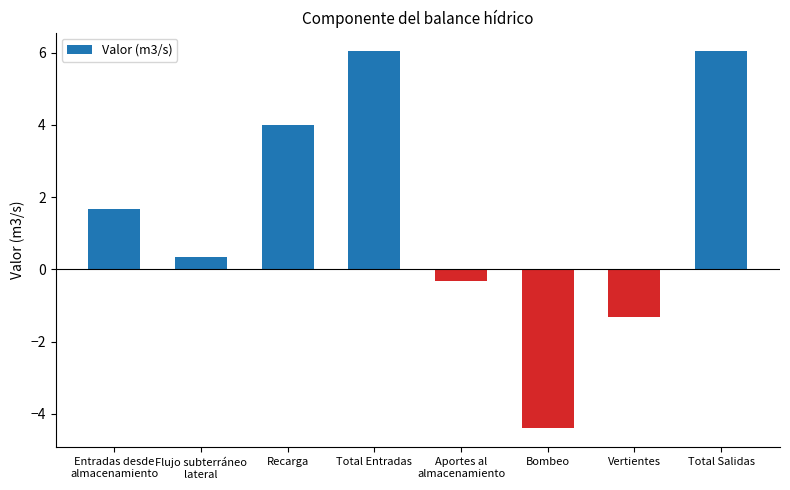

Does the chart contain stacked bars?

No